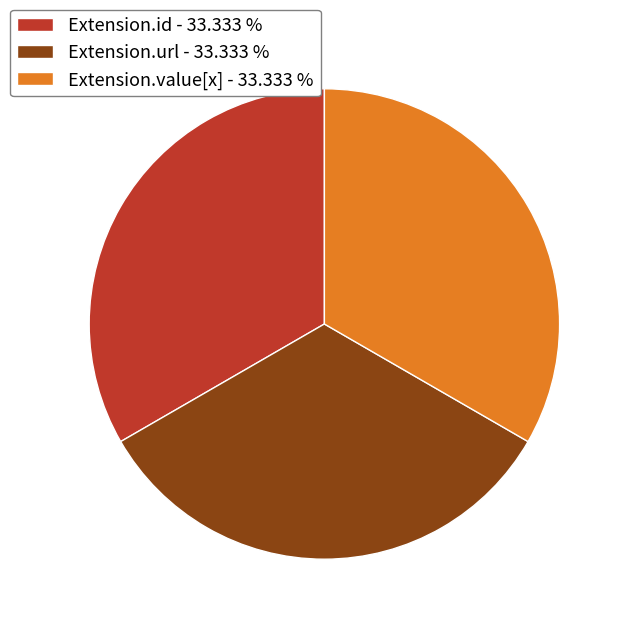

Is the sum of Extension.url - 33.333 % and Extension.id - 33.333 % greater than half?

Yes